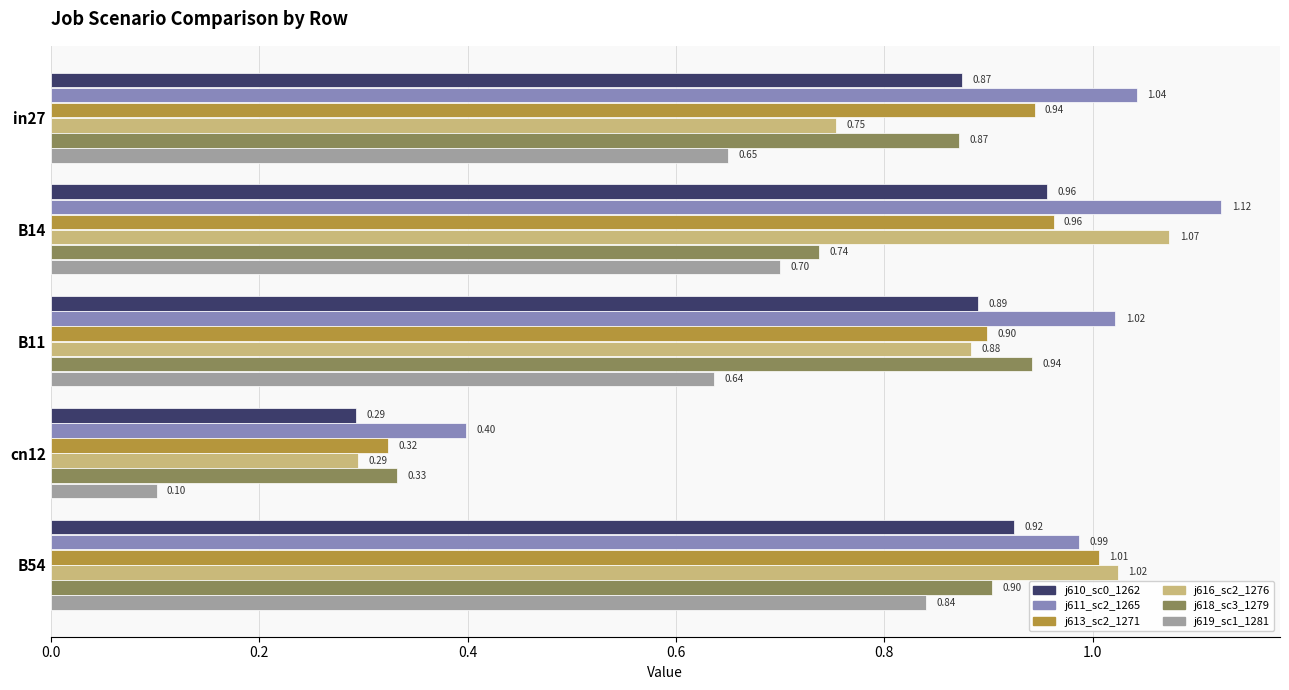

At which category is the sum across all series the highest?

B54